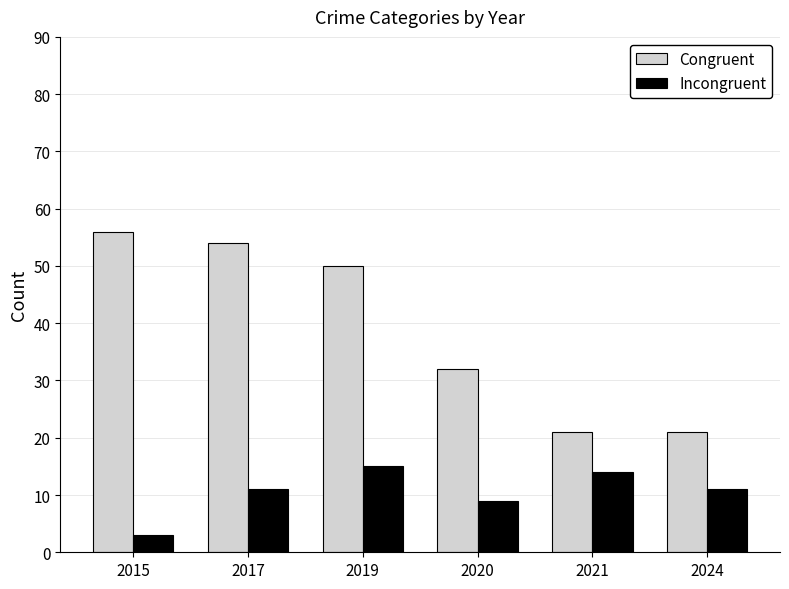

The value of Congruent at 2019 is 50. True or false?

True